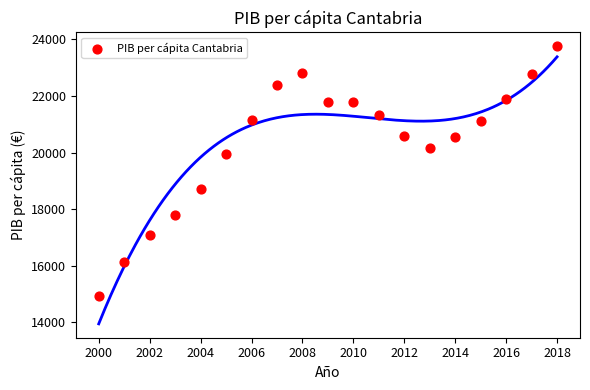

What is the range of X values (max minus min)?

18